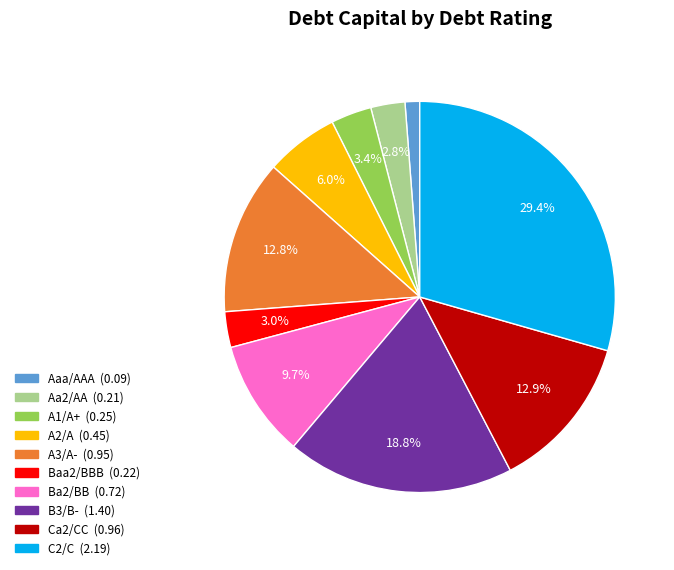

Between A2/A and C2/C, which is larger?

C2/C